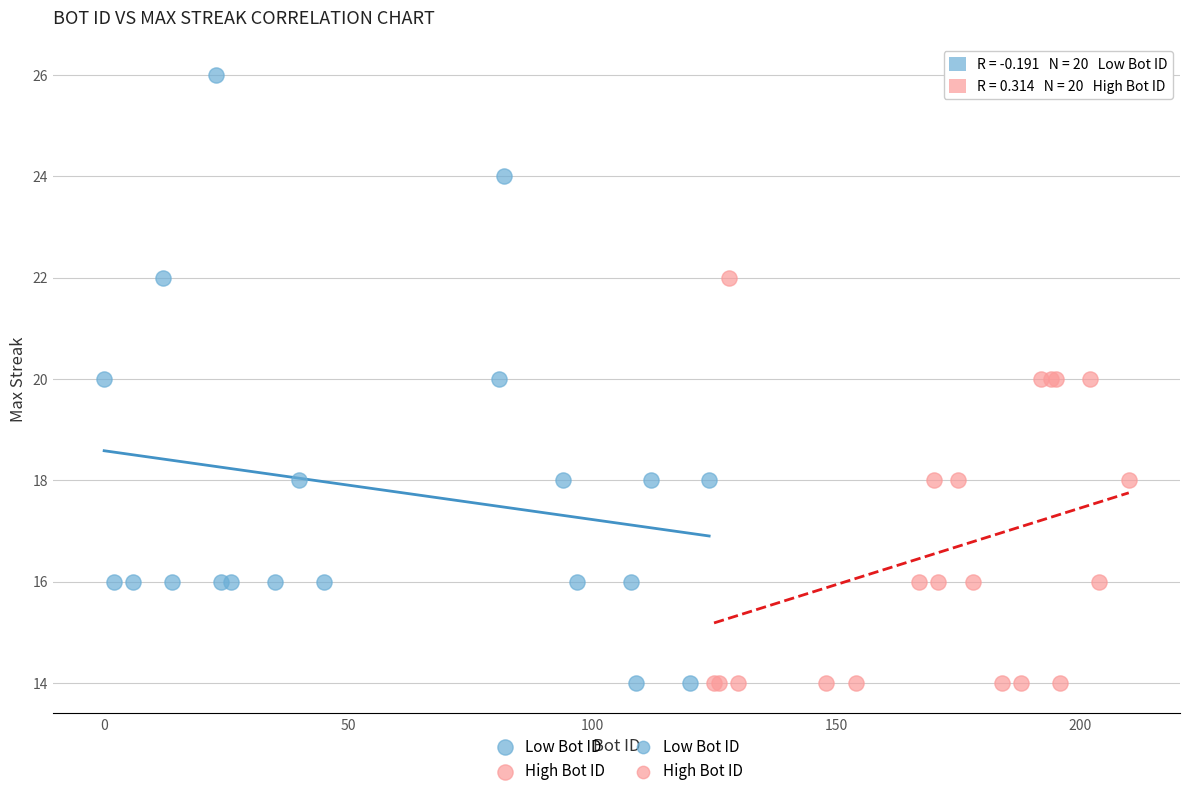

Which series contains the highest Y value?

Low Bot ID